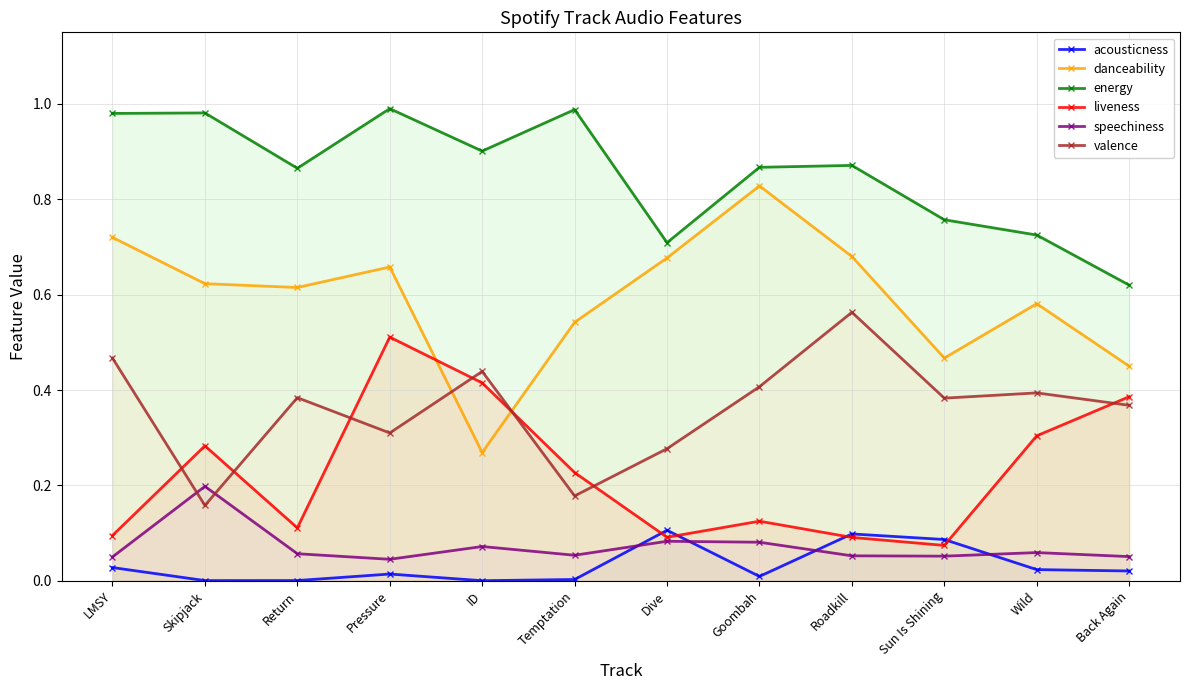

What is the difference between the maximum and minimum values in the energy series?

0.4